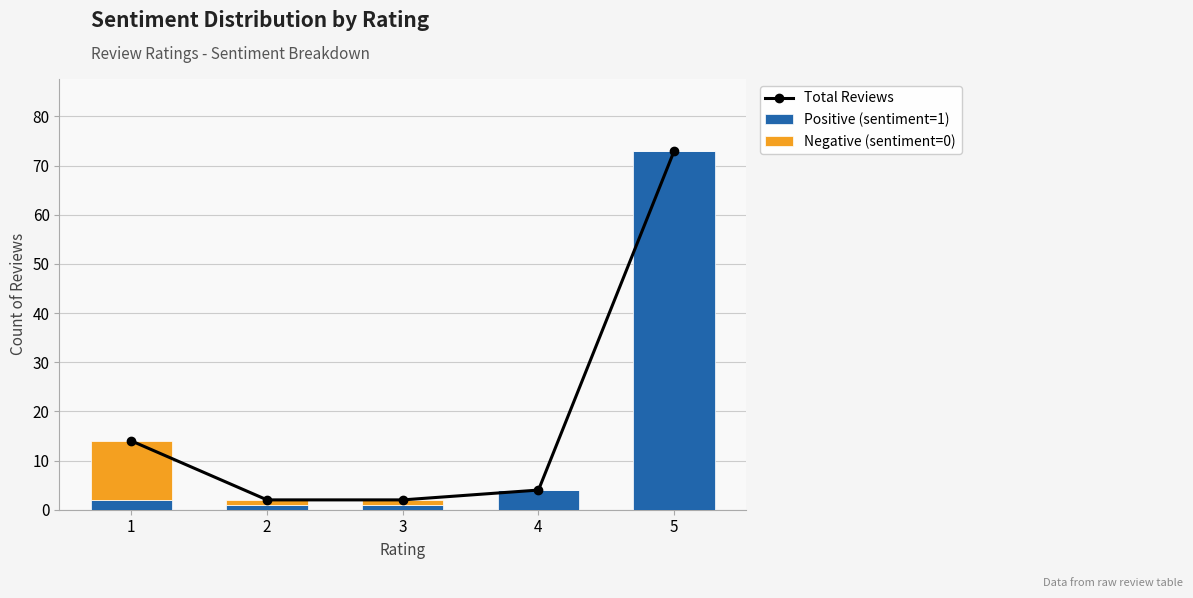

How many distinct data groups are displayed?

3